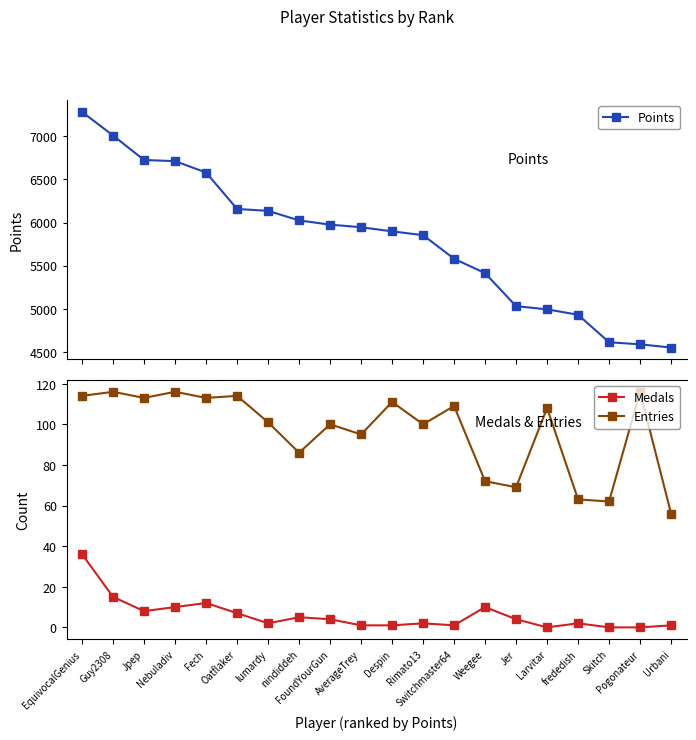

Is this an area chart (filled region under the line)?

No